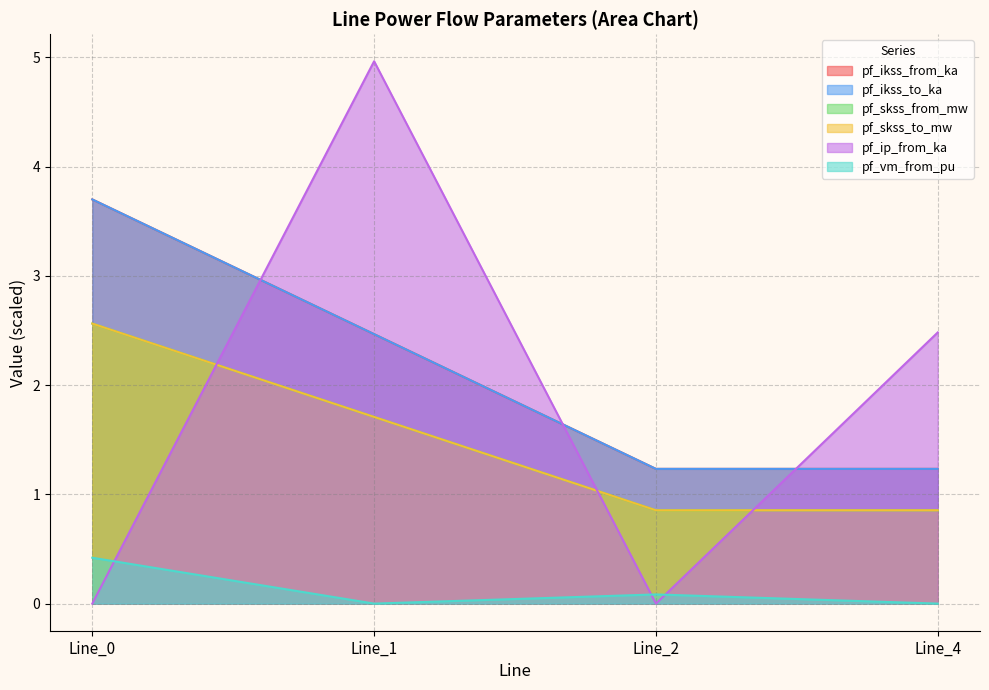

Reading right to left, transcribe all the data shown in this chart.

pf_ikss_from_ka: Line_4=1.2	Line_2=1.2	Line_1=2.5	Line_0=3.7
pf_ikss_to_ka: Line_4=1.2	Line_2=1.2	Line_1=2.5	Line_0=3.7
pf_skss_from_mw: Line_4=0.9	Line_2=0.9	Line_1=1.7	Line_0=2.6
pf_skss_to_mw: Line_4=0.9	Line_2=0.9	Line_1=1.7	Line_0=2.6
pf_ip_from_ka: Line_4=2.5	Line_2=0.0	Line_1=5.0	Line_0=0.0
pf_vm_from_pu: Line_4=0.0	Line_2=0.1	Line_1=0.0	Line_0=0.4